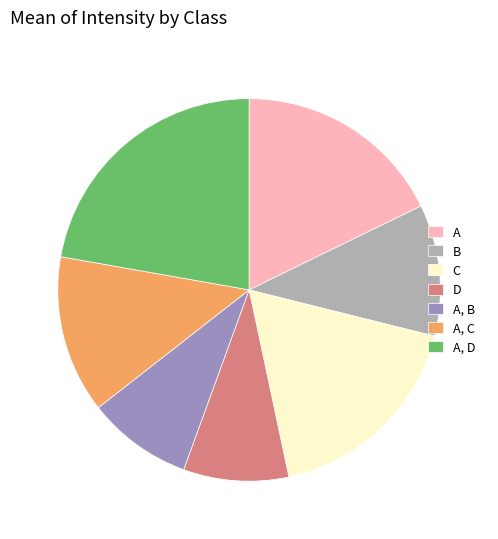

Which has a higher value, A, C or C?

C